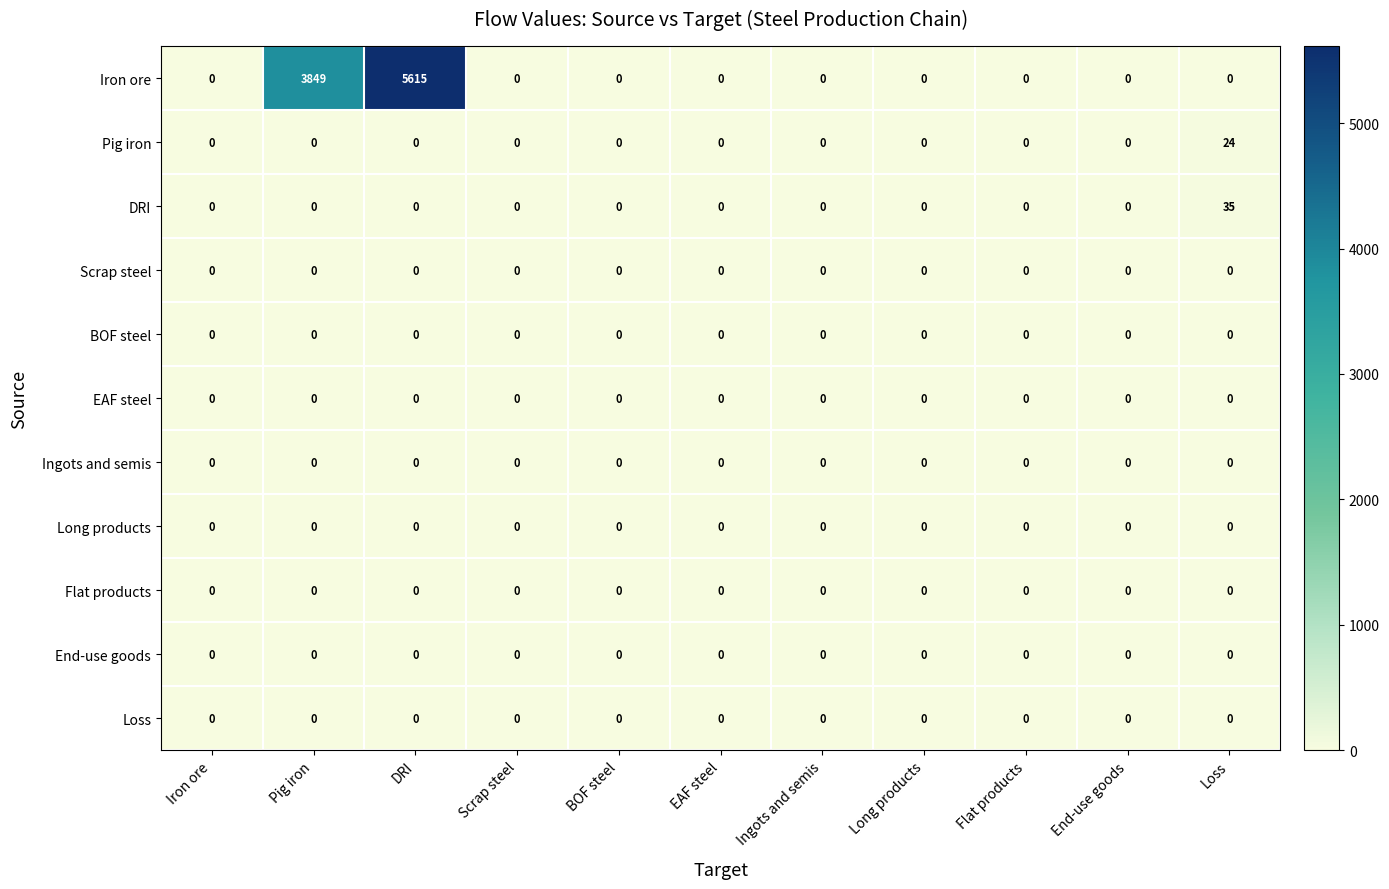

Which series has the largest total across all categories?

Iron ore